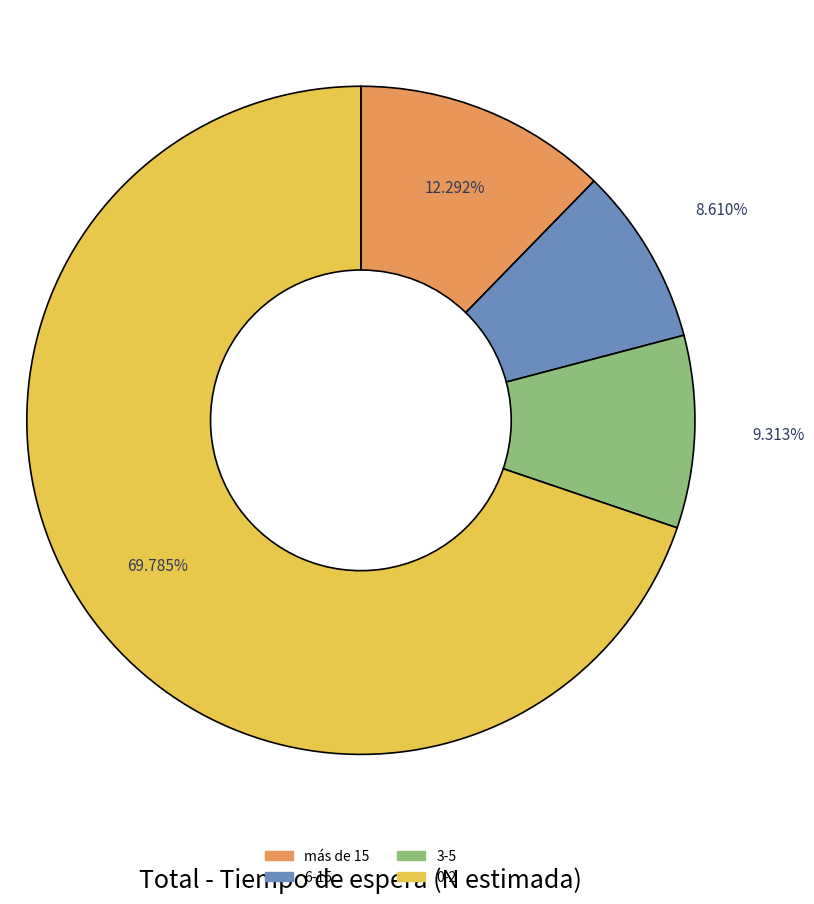

The más de 15 slice represents 12% of the pie. True or false?

True